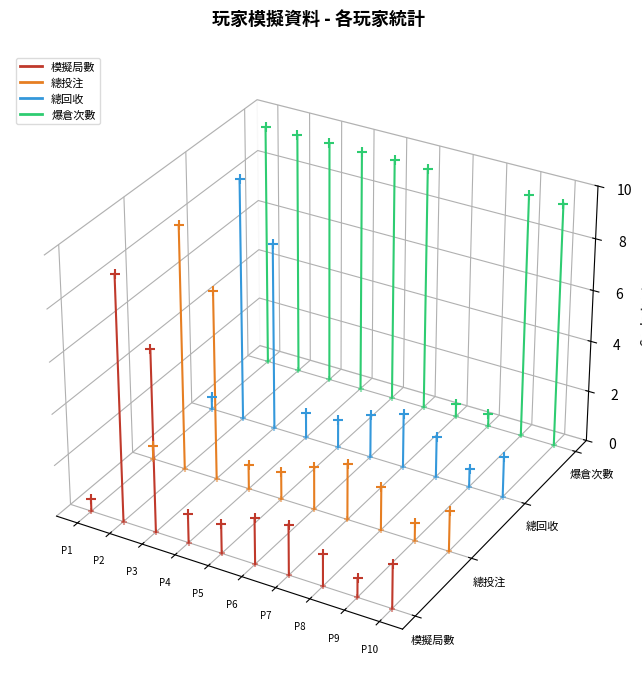

What are all the series names shown in the legend?

模擬局數, 總投注, 總回收, 爆倉次數